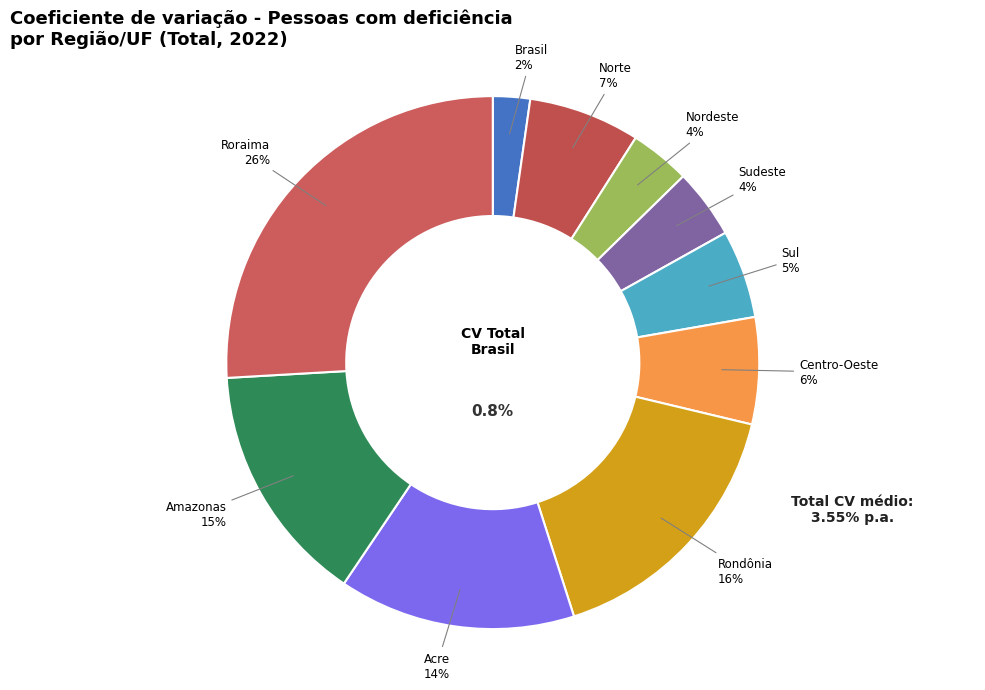

Rank the categories by value from highest to lowest.

Roraima - Pessoa com deficiência, Rondônia - Pessoa com deficiência, Amazonas - Pessoa com deficiência, Acre - Pessoa com deficiência, Norte - Pessoa com deficiência, Centro-Oeste - Pessoa com deficiência, Sul - Pessoa com deficiência, Sudeste - Pessoa com deficiência, Nordeste - Pessoa com deficiência, Brasil - Pessoa com deficiência